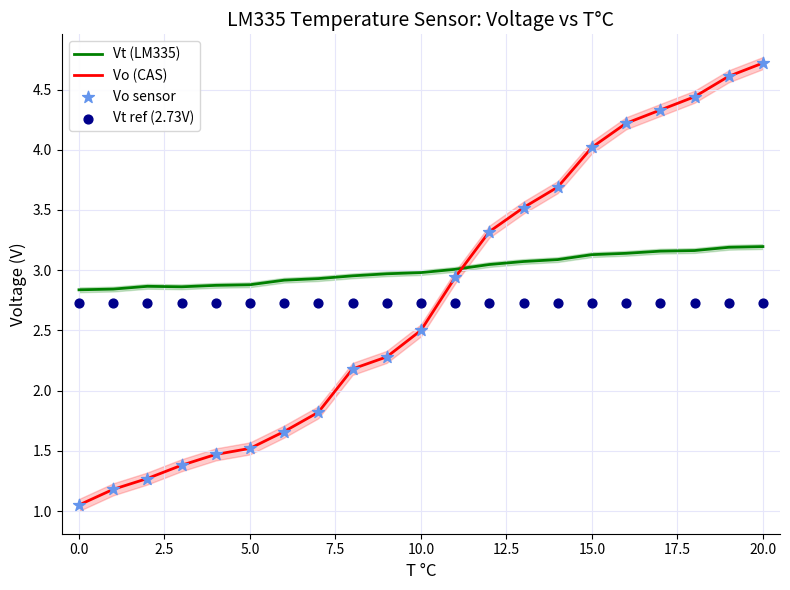

Which series has the widest spread of Y values?

Vo (CAS)